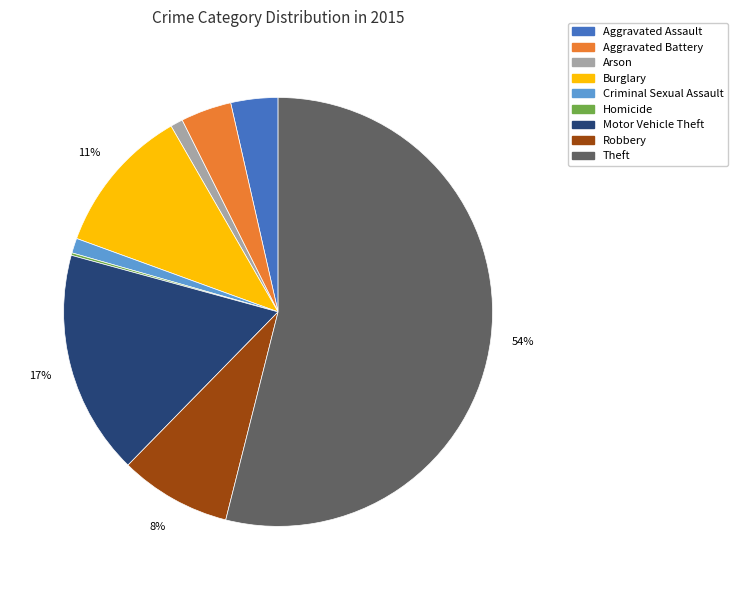

Which has a higher value, Motor Vehicle Theft or Criminal Sexual Assault?

Motor Vehicle Theft